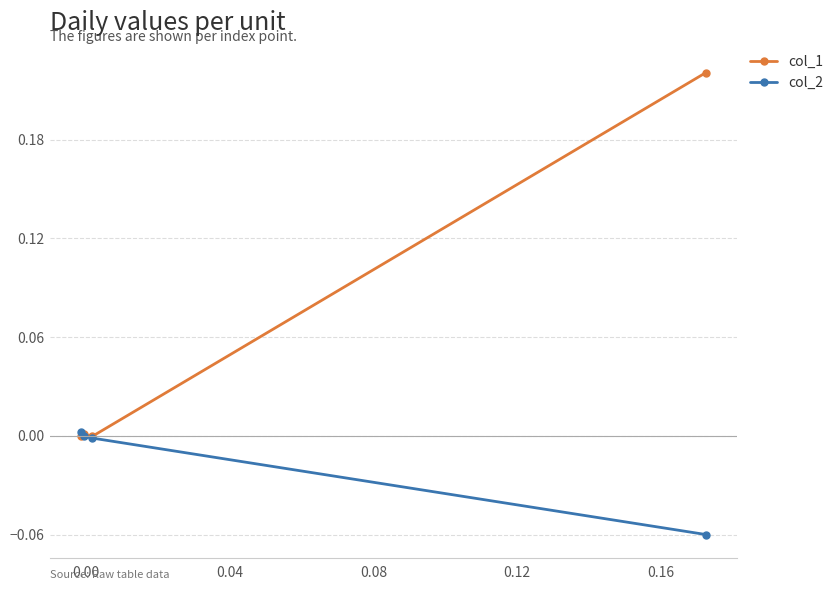

Which series has the widest spread of values?

col_1